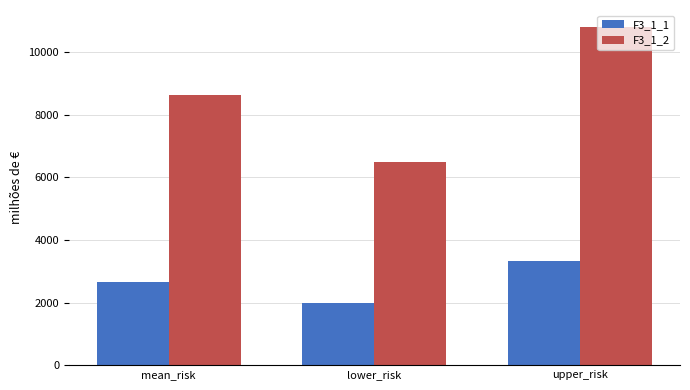

What is the label of the 1st bar from the left?

mean_risk